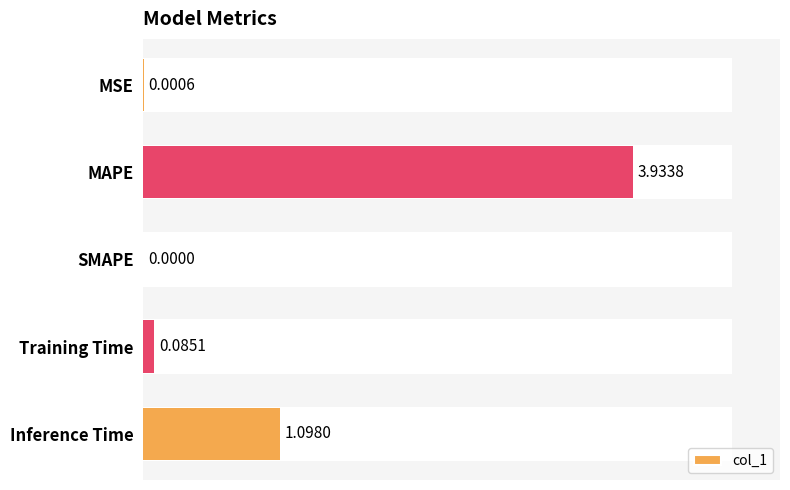

List the labels in order of value, smallest first.

SMAPE, MSE, Training Time, Inference Time, MAPE